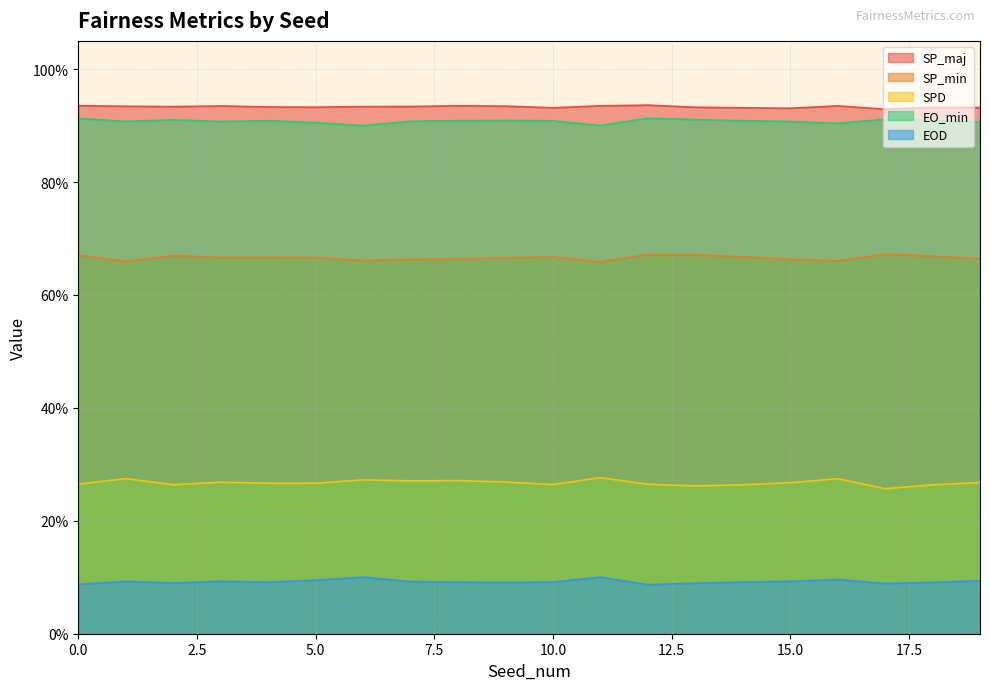

What is the approximate value of SP_min at 10?

0.7